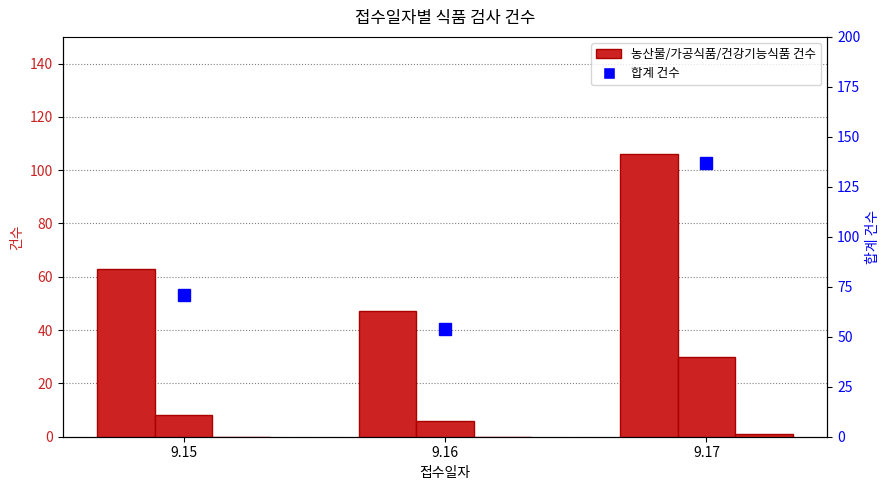

Rank the series by their maximum value, from lowest to highest.

건강기능식품 건수, 가공식품 건수, 농산물 건수, 합계 건수